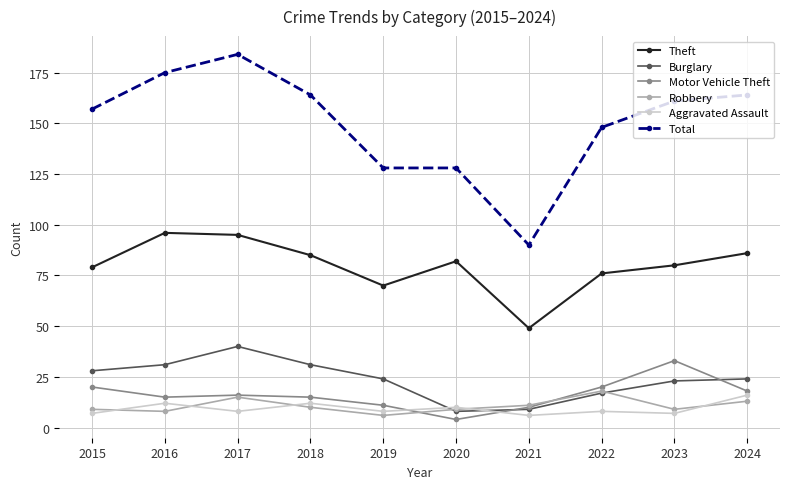

What is the total value across all series at 2022?

287